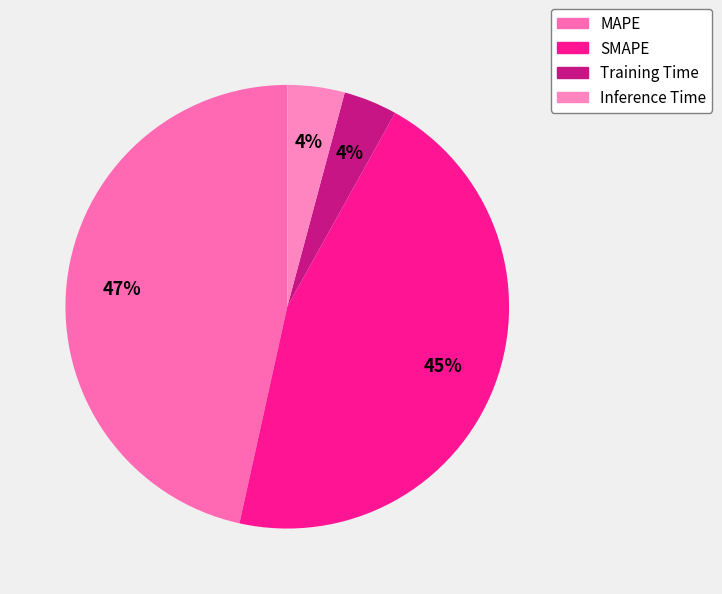

What is the total percentage of MAPE and Inference Time?

50.7%